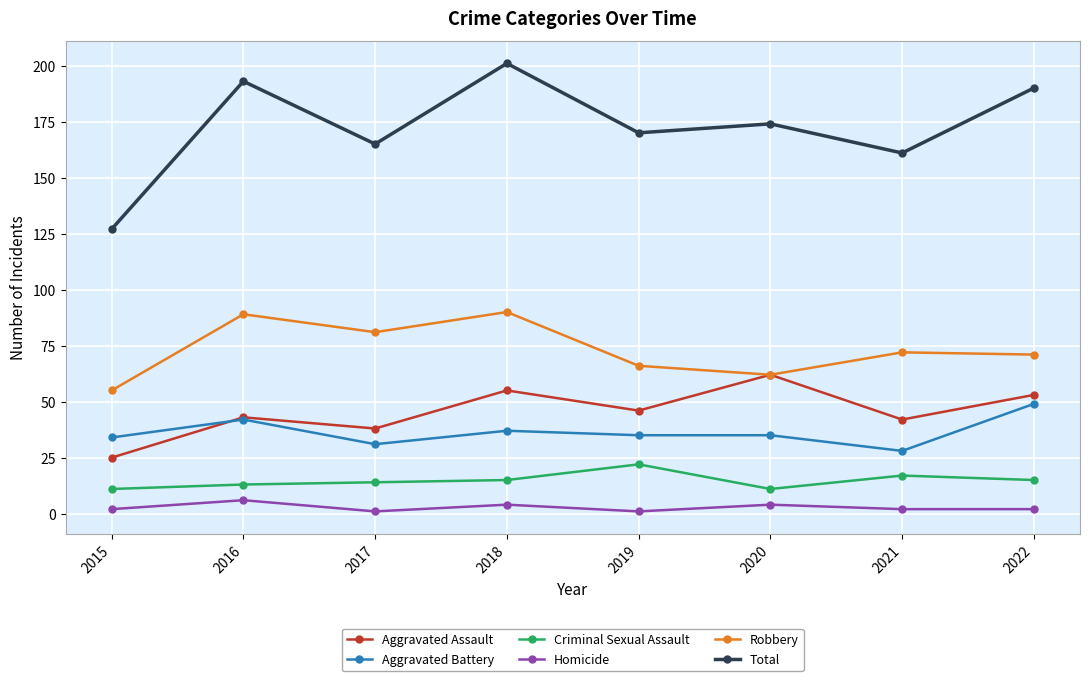

Which series ends up on top after the final intersection of Aggravated Battery and Aggravated Assault?

Aggravated Assault